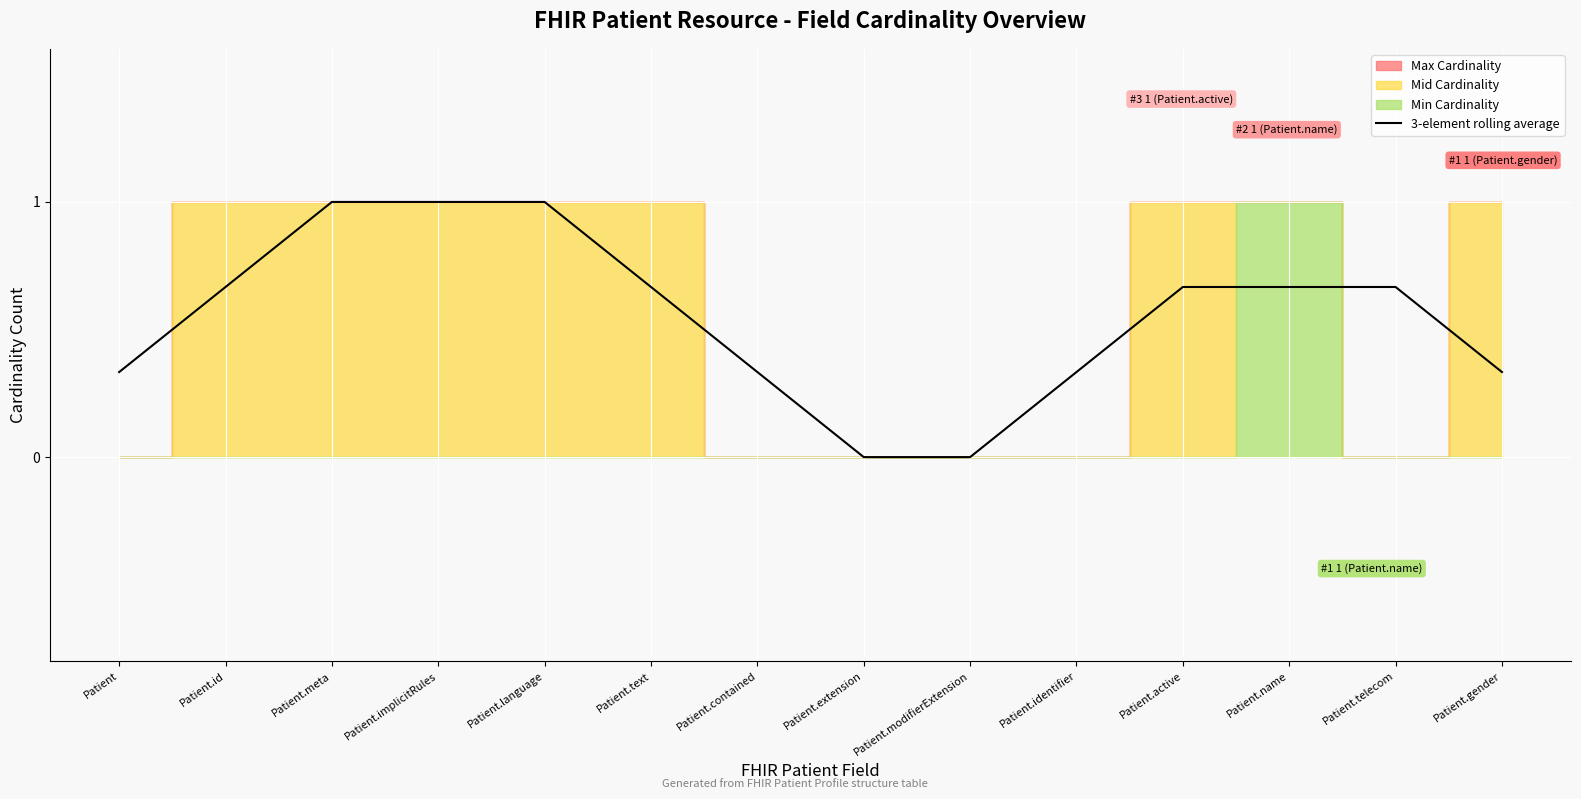

Rank the categories by value from lowest to highest.

Patient.extension, Patient.modifierExtension, Patient, Patient.contained, Patient.identifier, Patient.gender, Patient.id, Patient.text, Patient.active, Patient.name, Patient.telecom, Patient.meta, Patient.implicitRules, Patient.language